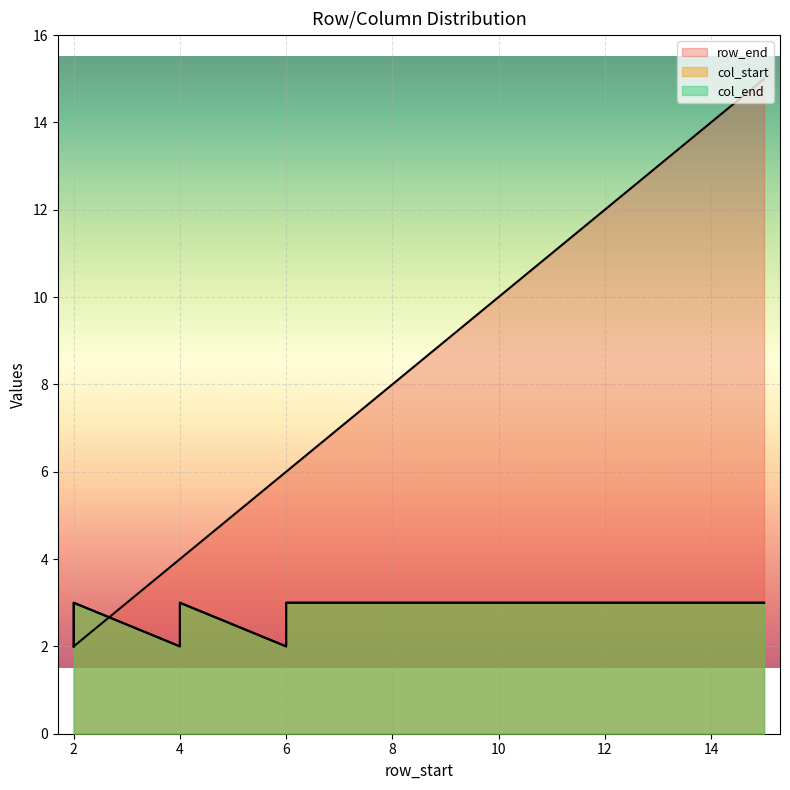

Which category has the highest value in the col_end series?

2